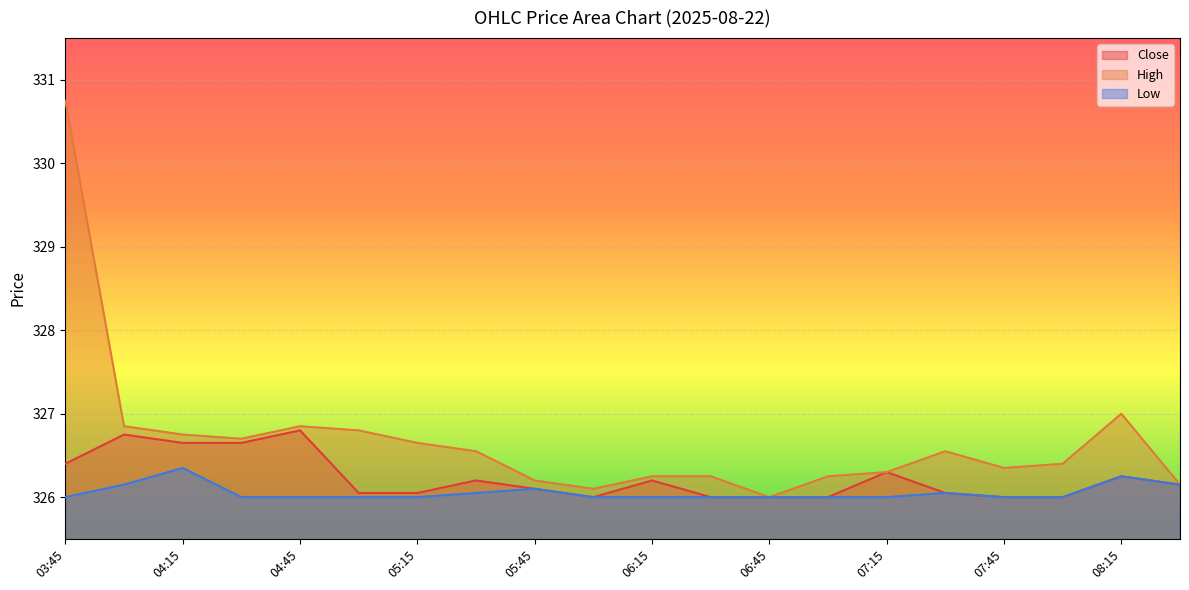

What is the difference between the maximum and second lowest values in the High series?

4.6